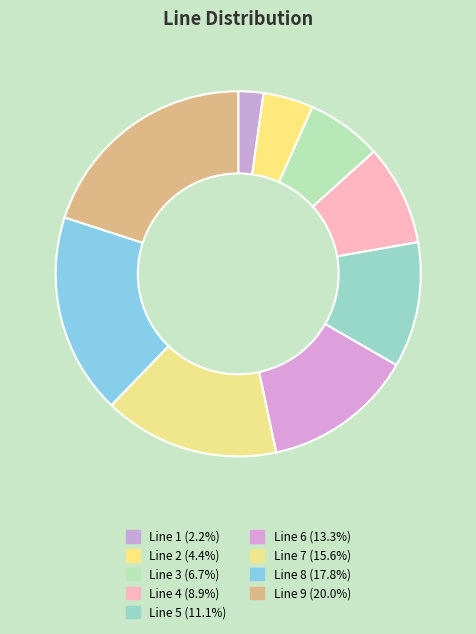

Which category has the biggest portion of the pie?

Line 9